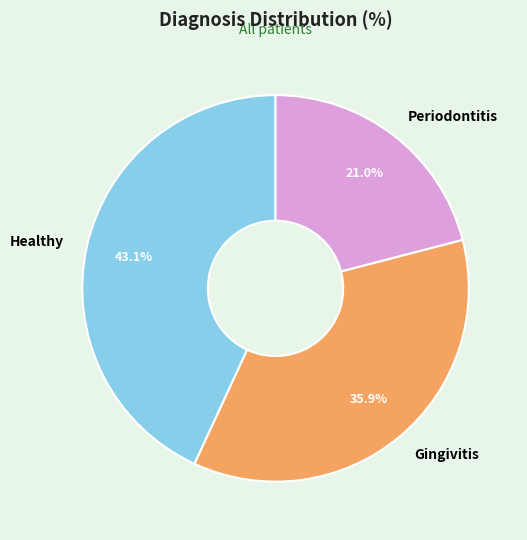

How many slices are in this pie chart?

3